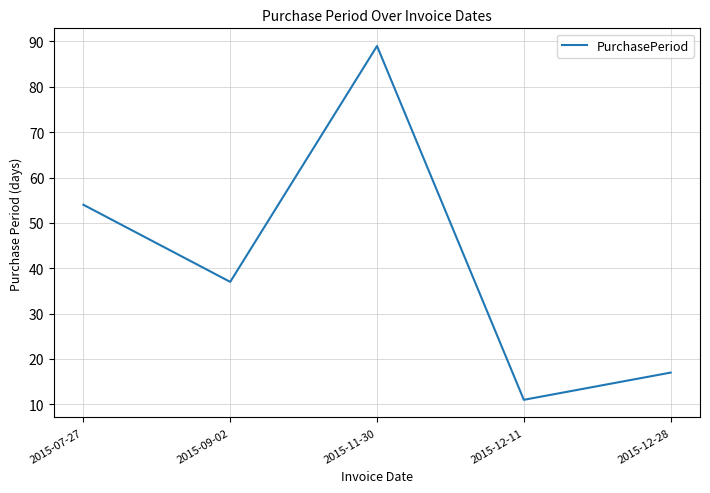

What is the difference between the maximum and minimum values?

78